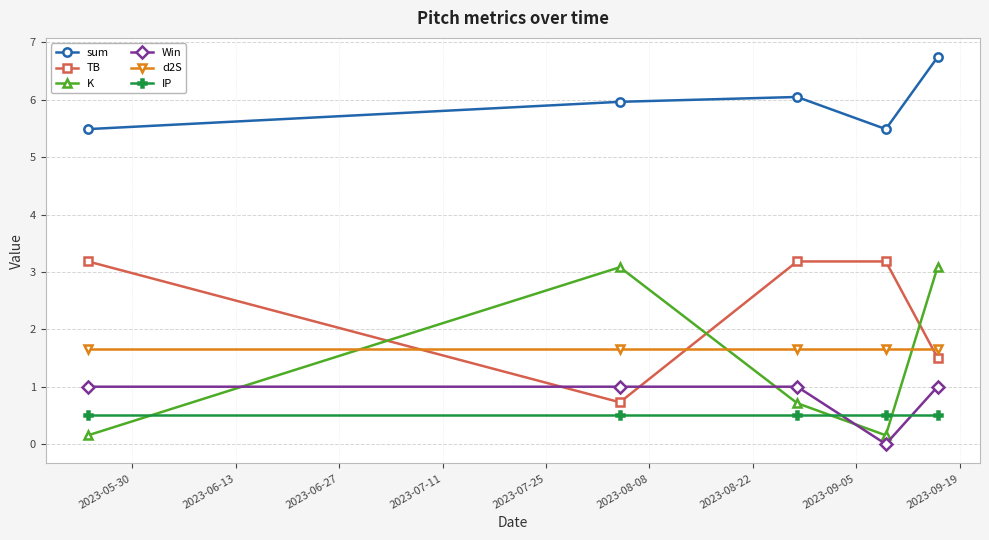

What is the sum of all TB values?

11.8